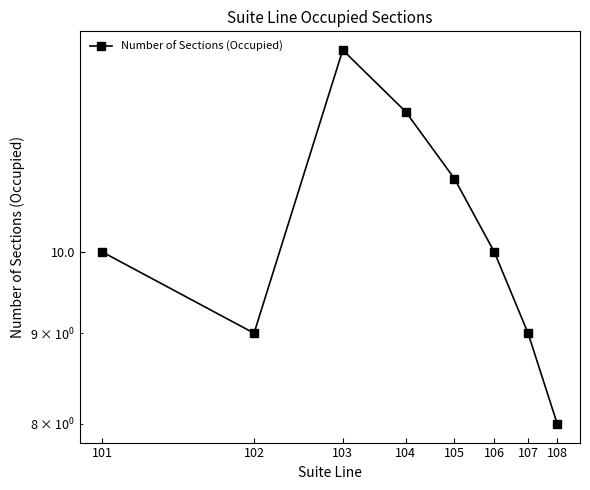

Rank the categories by value from highest to lowest.

103, 104, 105, 101, 106, 102, 107, 108